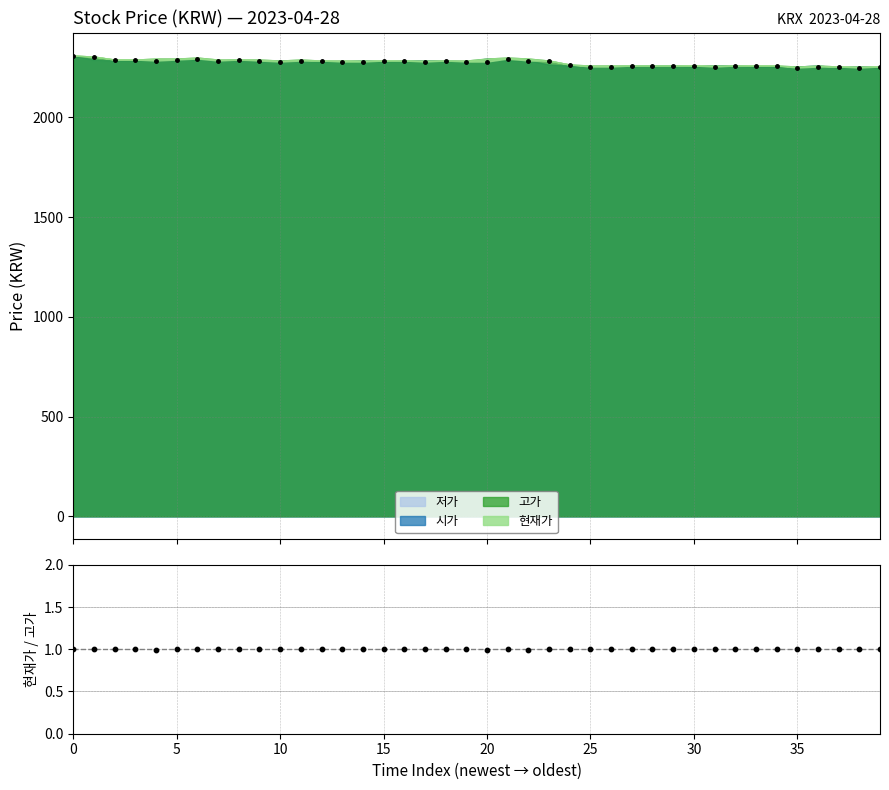

Between 27 and 19, which is larger?

27